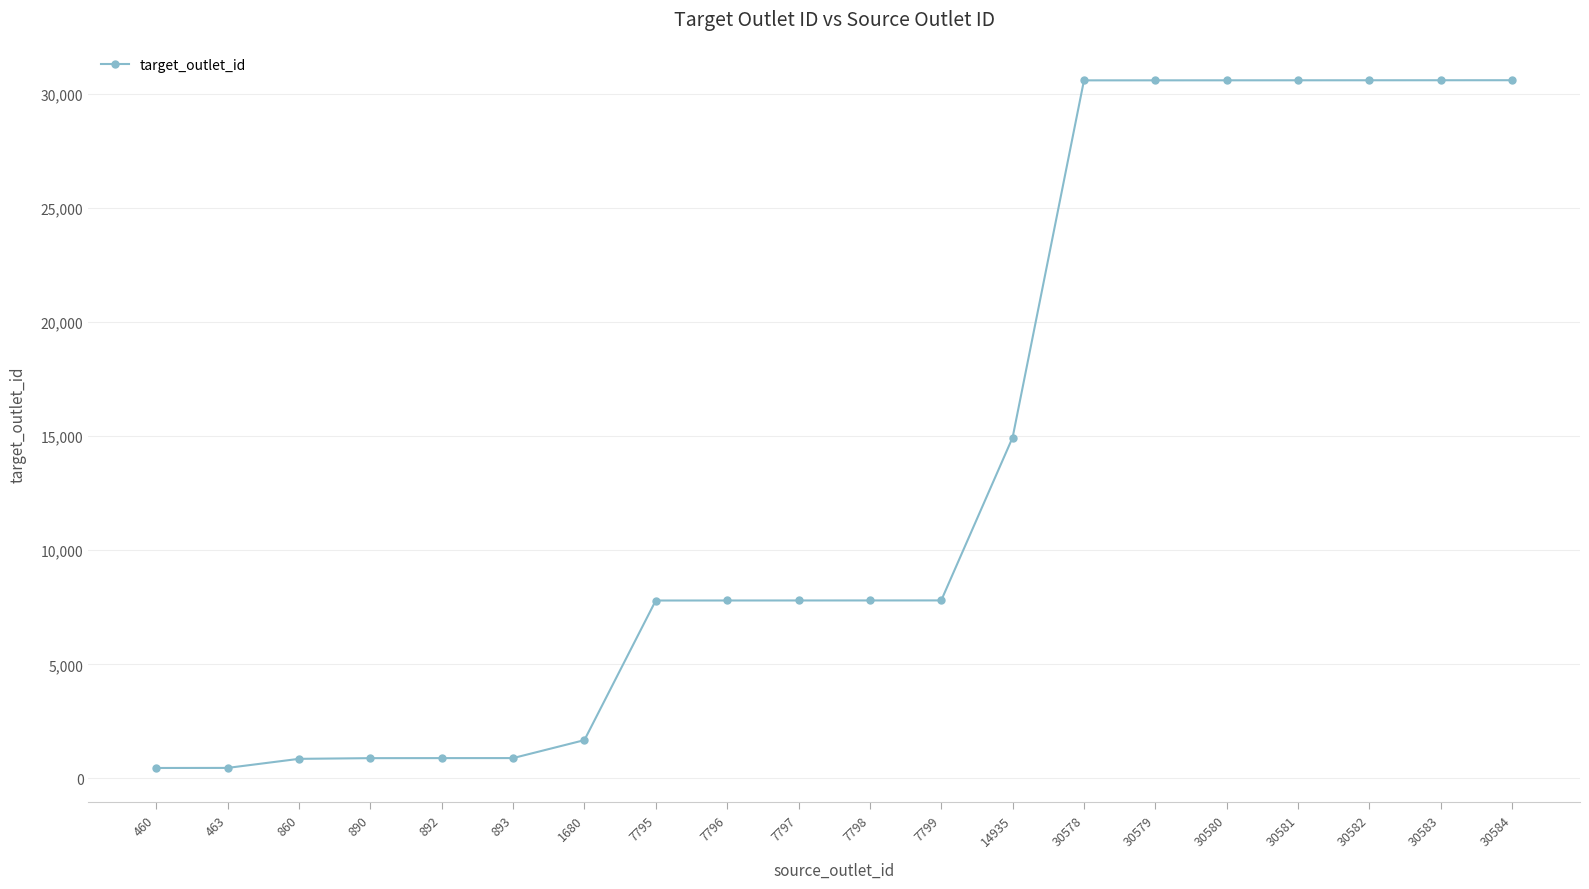

Where is the data nearest to the value 15522?

14935